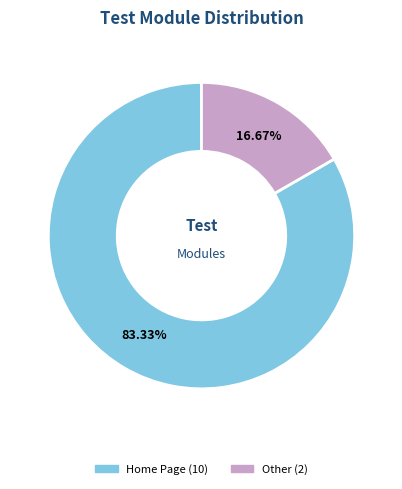

What is the ratio of the value at Other to the value at Home Page?

0.2